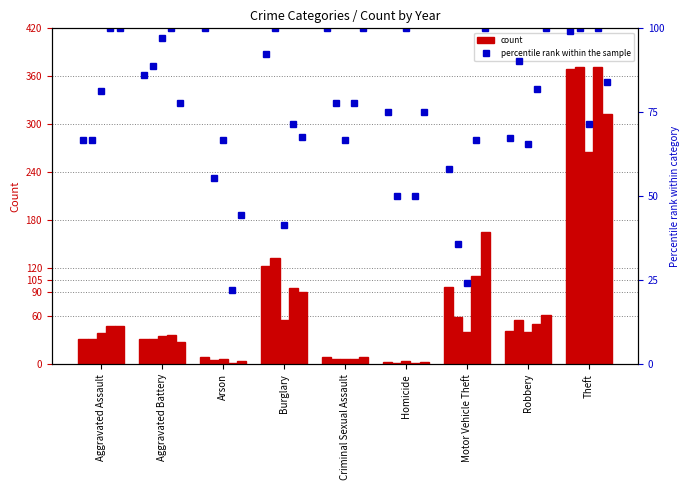

Reading left to right, what are all the values shown in this chart?

2015: 32	31	9	123	9	3	96	41	369
2017: 32	32	5	133	7	2	59	55	372
2020: 39	35	6	55	6	4	40	40	266
2022: 48	36	2	95	7	2	110	50	372
2023: 48	28	4	90	9	3	165	61	313